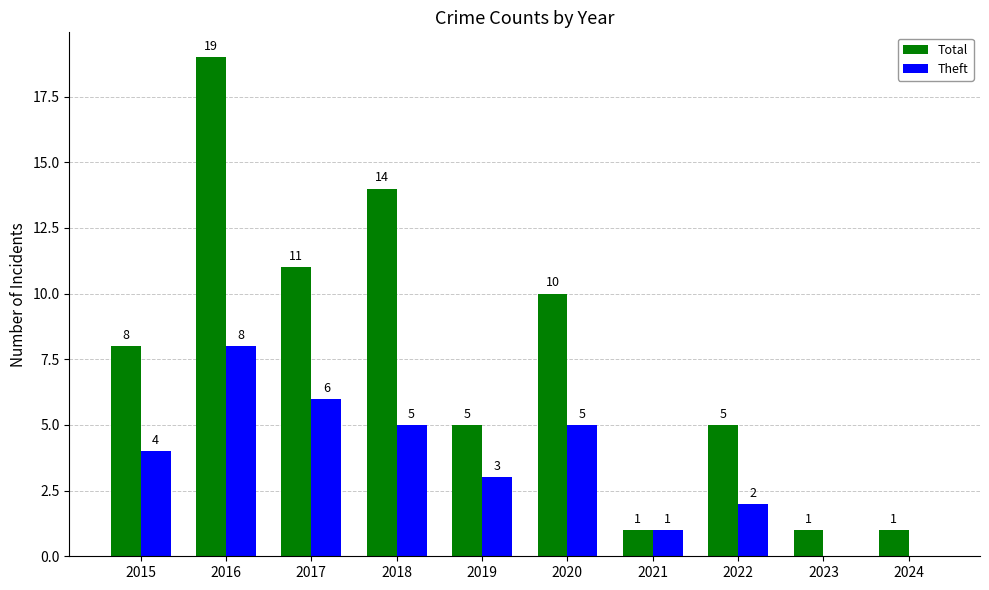

Which series changed the most between 2015 and 2017?

Total